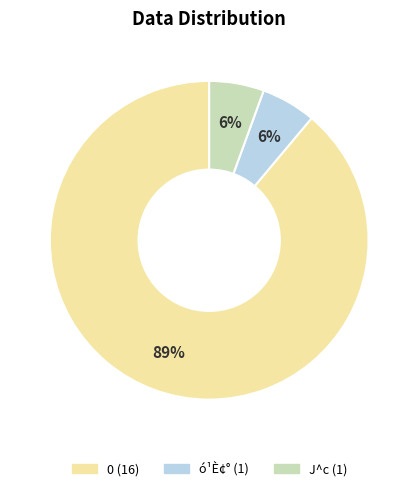

To the nearest percent, what is the average slice percentage?

33%